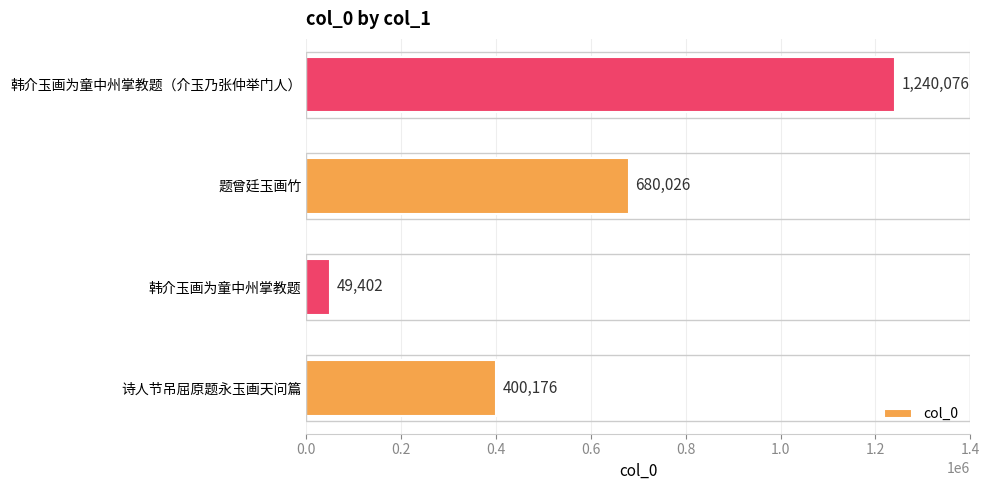

How many values are below 680026?

2